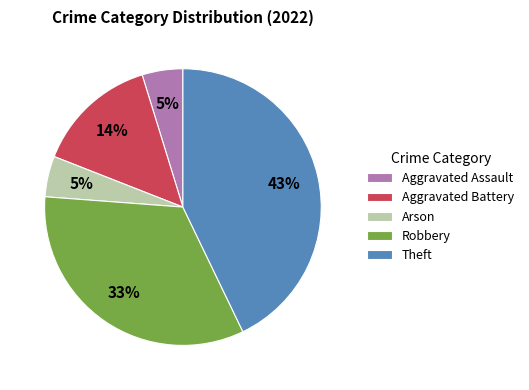

To the nearest percent, what percentage of the pie is Aggravated Assault?

5%